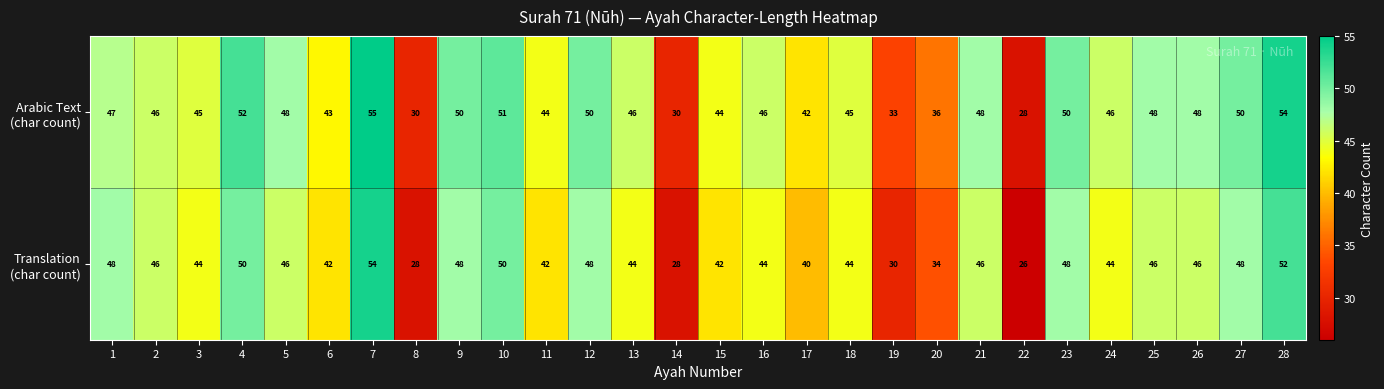

What is the maximum value shown in the chart?

55